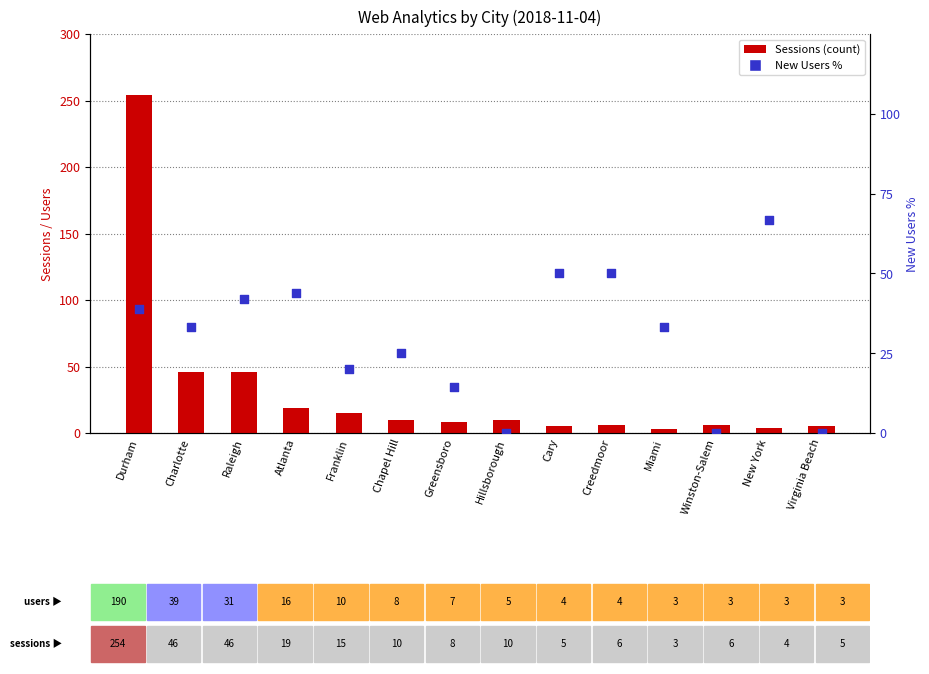

Which series contains the lowest Y value?

New Users %